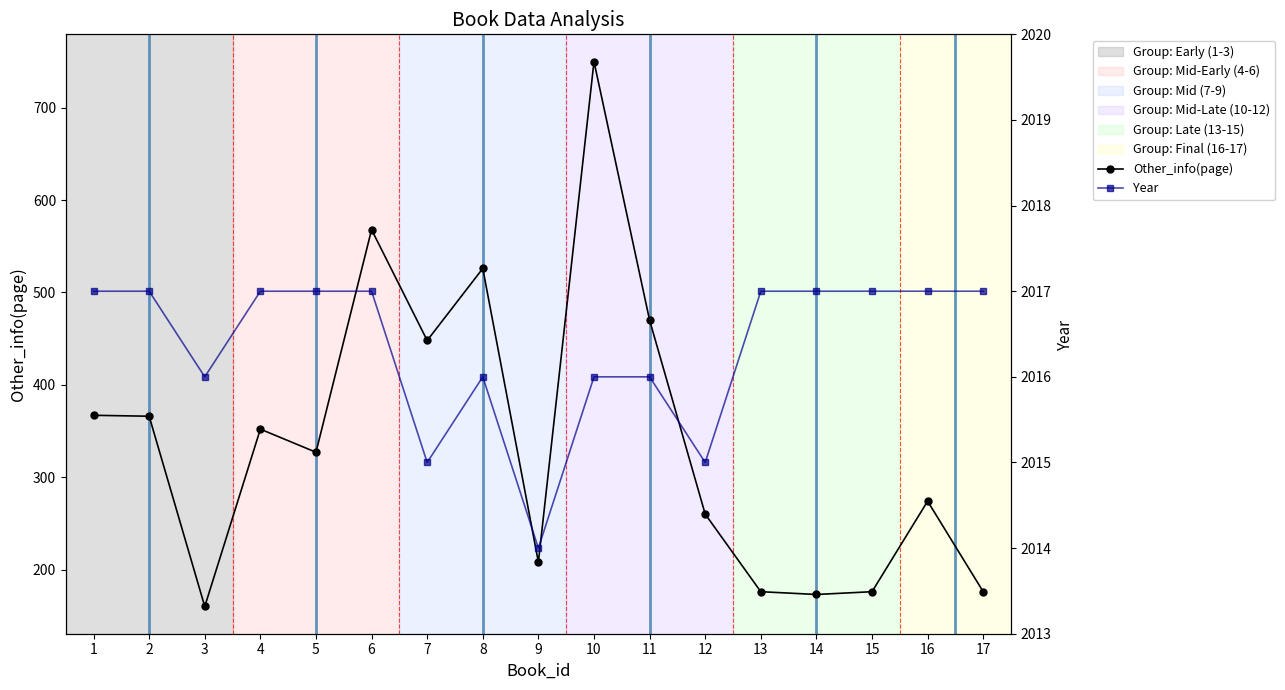

What is the smallest value displayed?

160